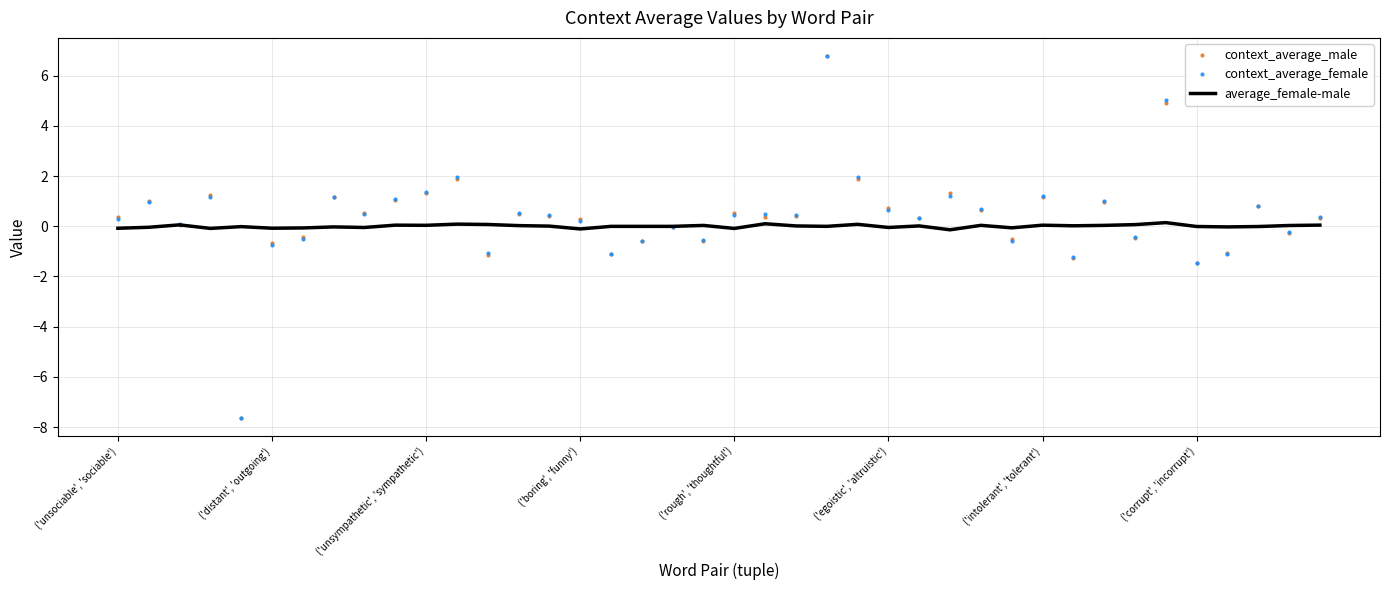

Which series has the largest range (max minus min)?

context_average_female